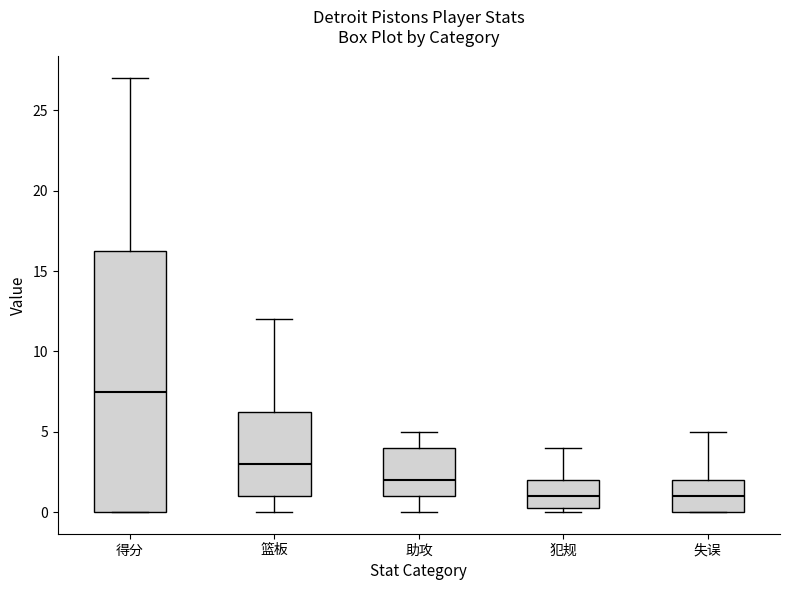

Which box has the highest median line?

得分